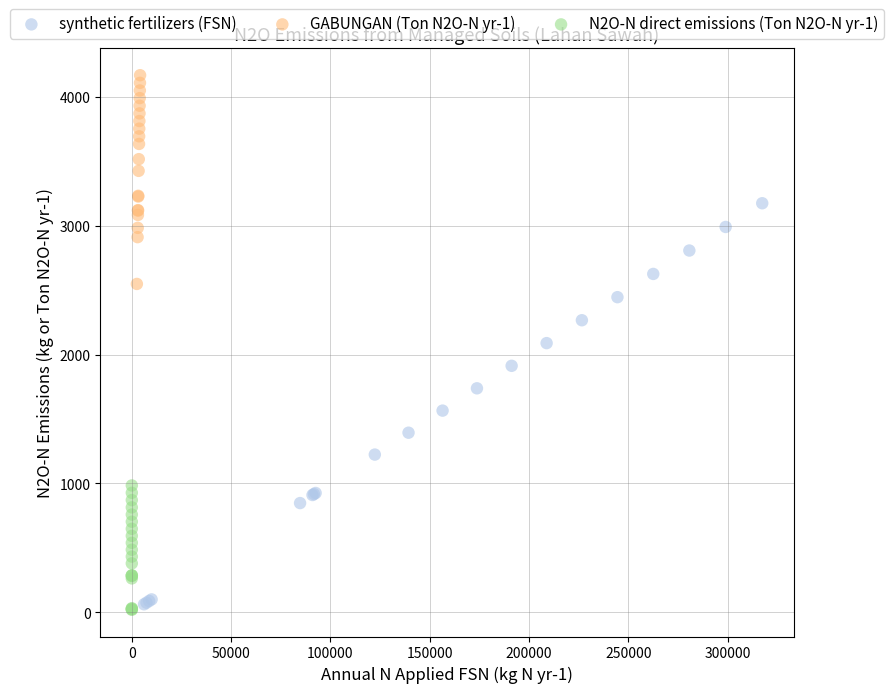

Which series has the largest Y range (max minus min)?

synthetic fertilizers (FSN)